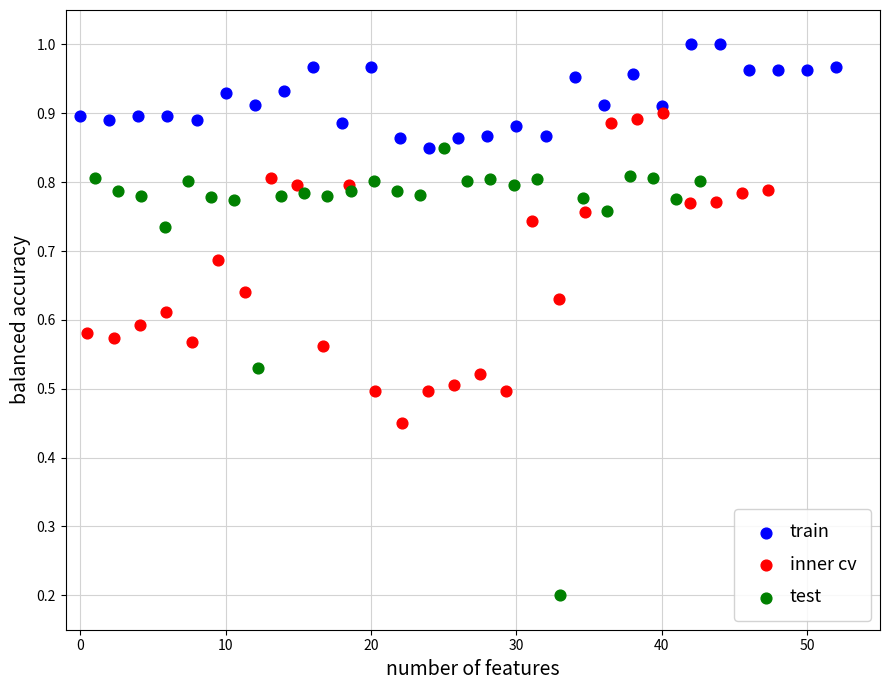

Which series contains the highest Y value?

train